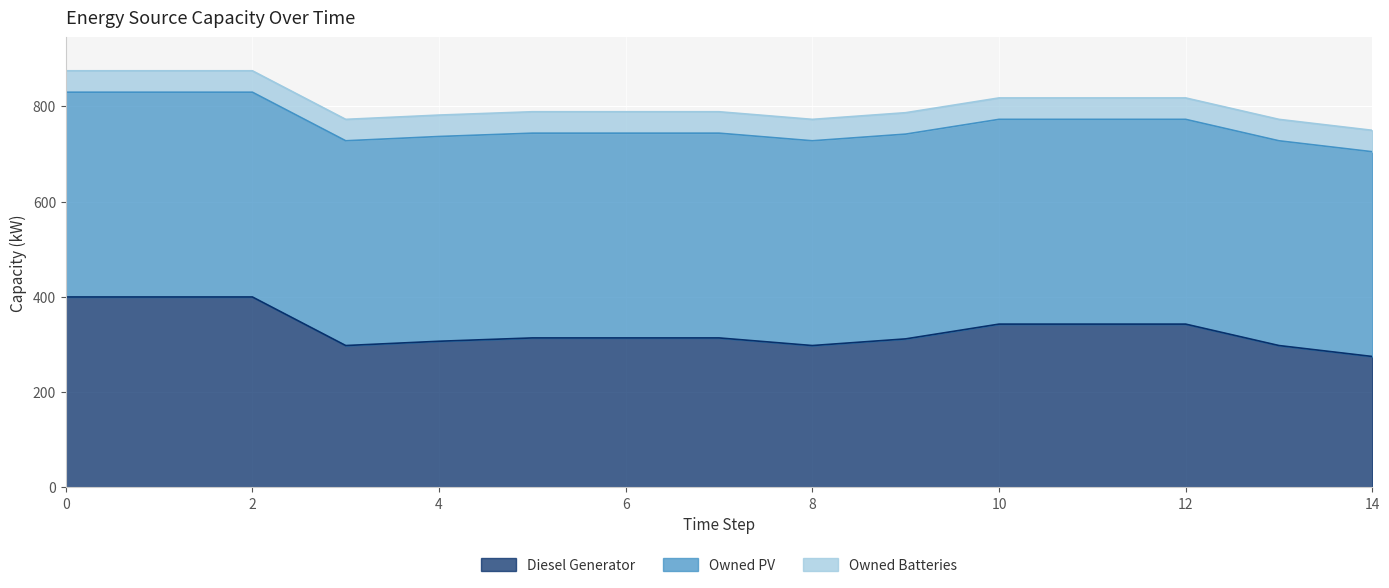

What is the greatest value displayed?

430